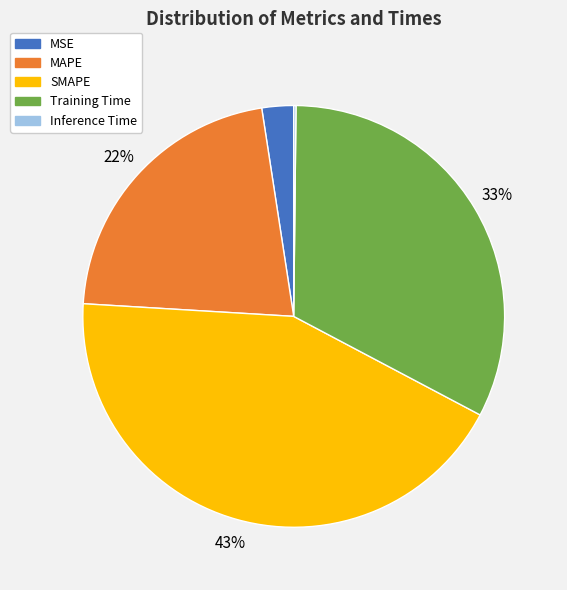

Between Training Time and MAPE, which is larger?

Training Time